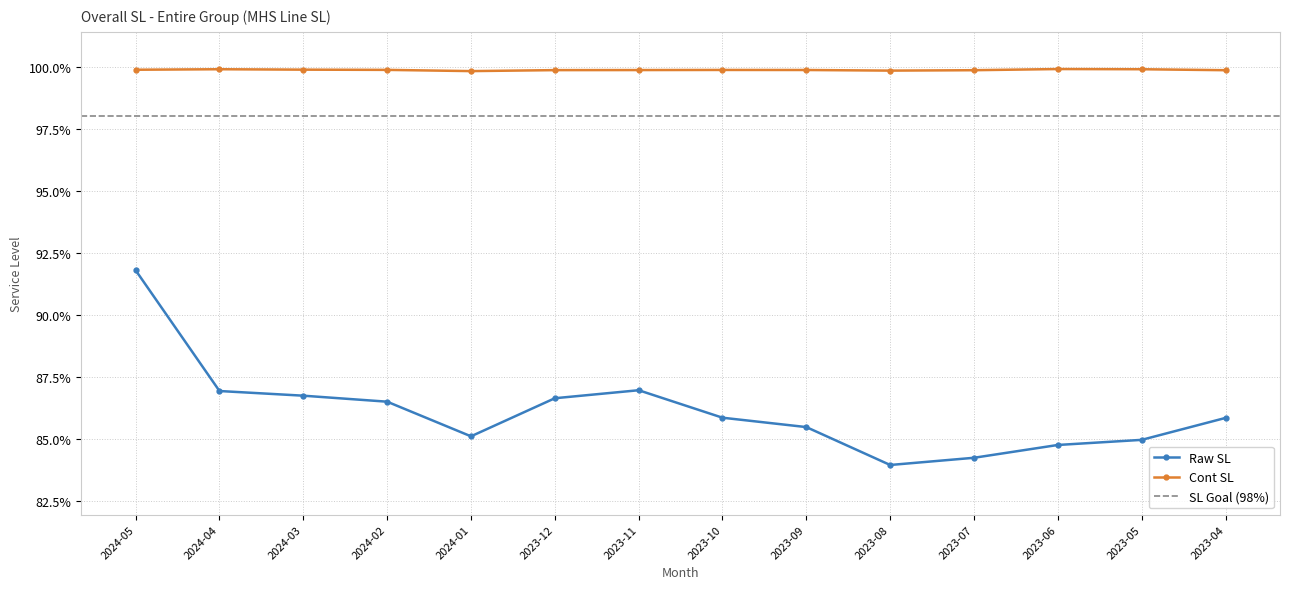

List the series in order of their overall mean, lowest first.

Raw SL, Cont SL